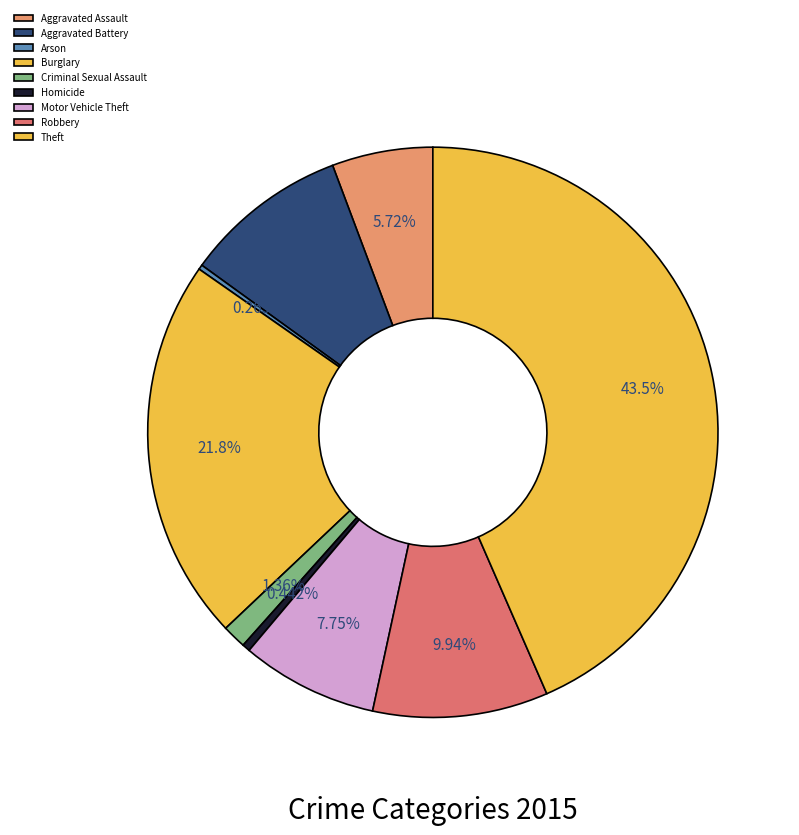

Do Homicide and Burglary together represent more than half of the pie?

No